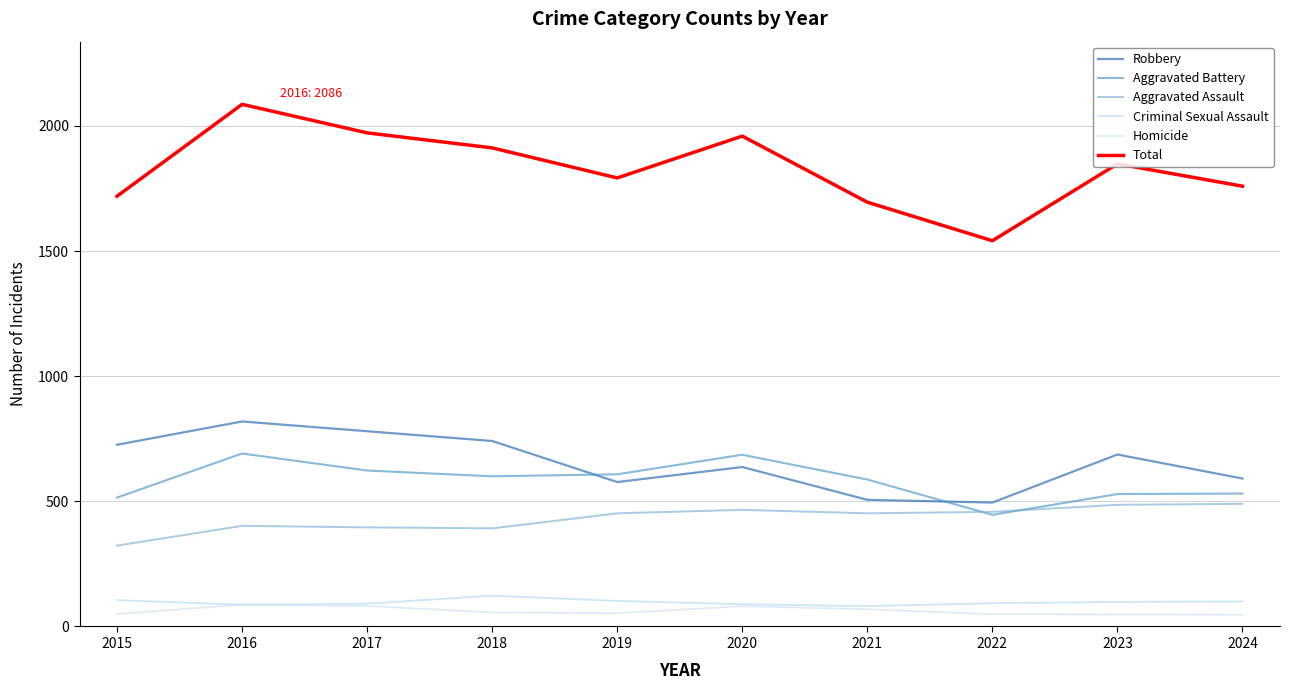

The Aggravated Battery series shows 281 at 2023. True or false?

False